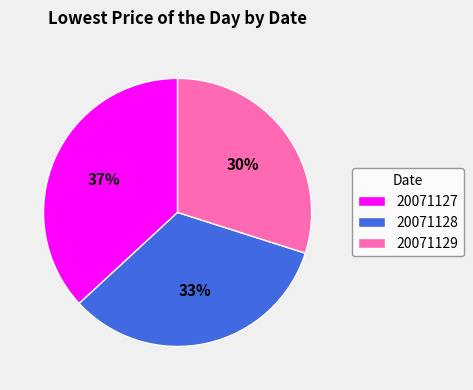

Combined, do 20071129 and 20071128 account for over 50%?

Yes